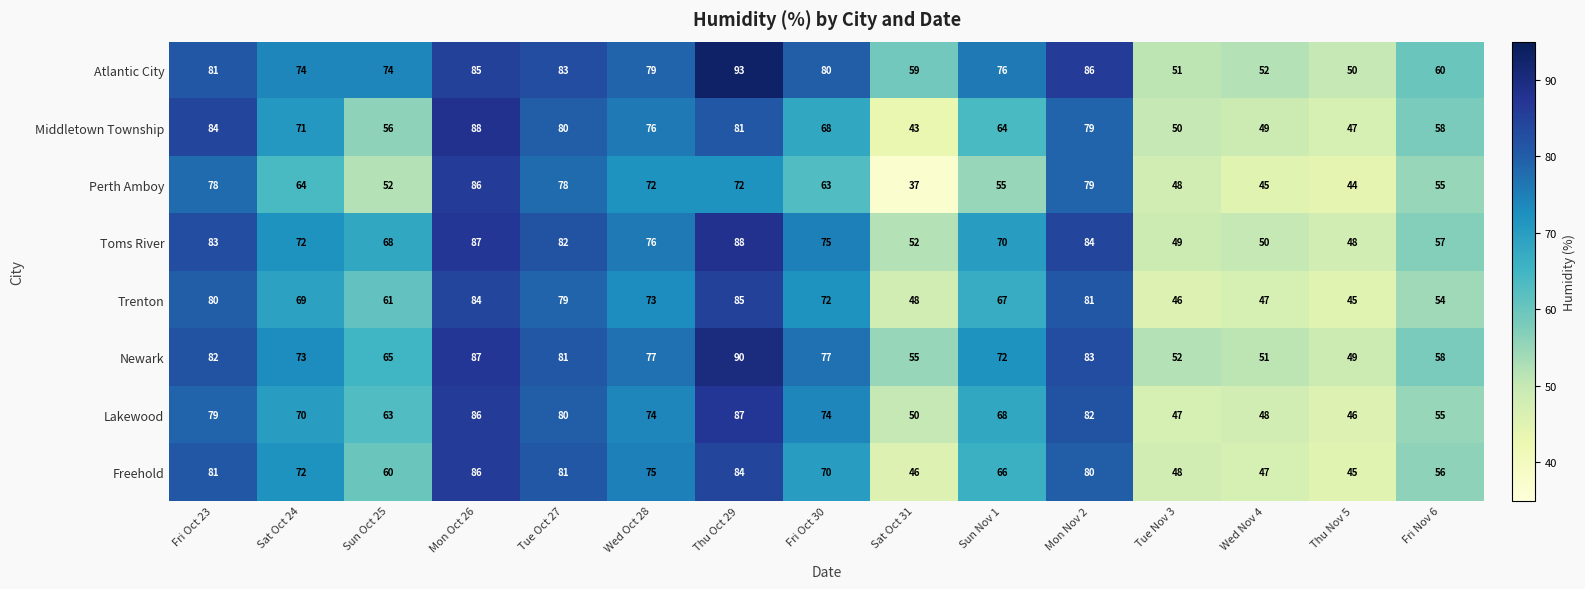

Is it true that Atlantic City equals 70 at Wed Nov 4?

False